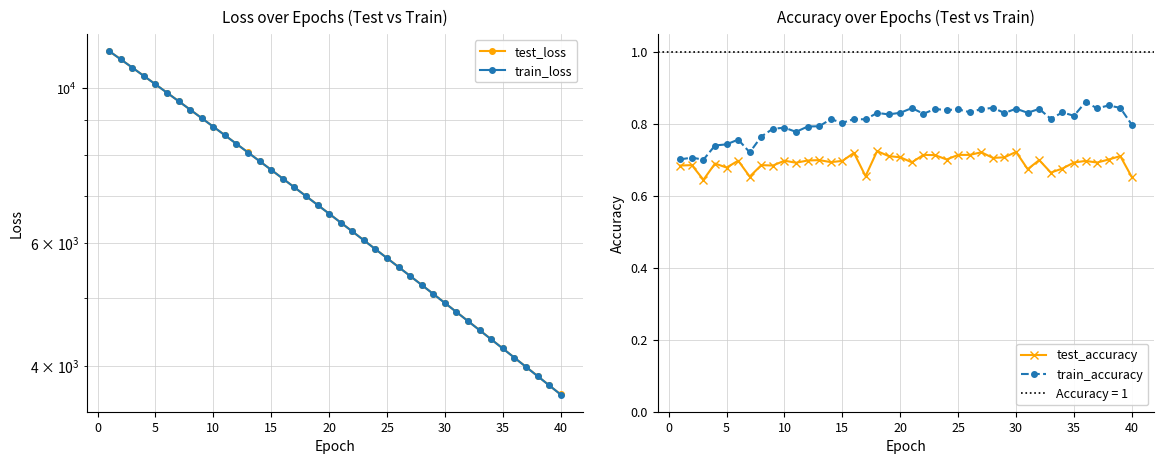

Count the train_accuracy values in the range 0 to 1.

40